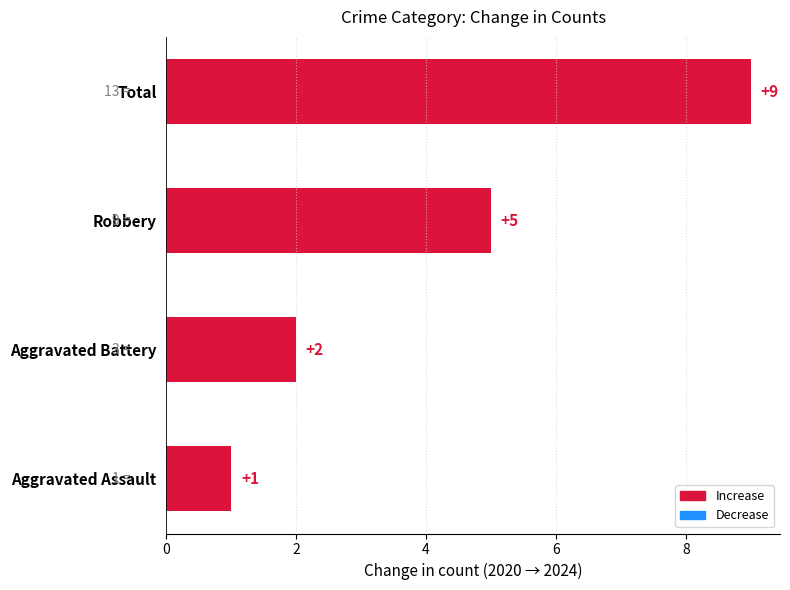

Is it true that the value at Total is 16?

False